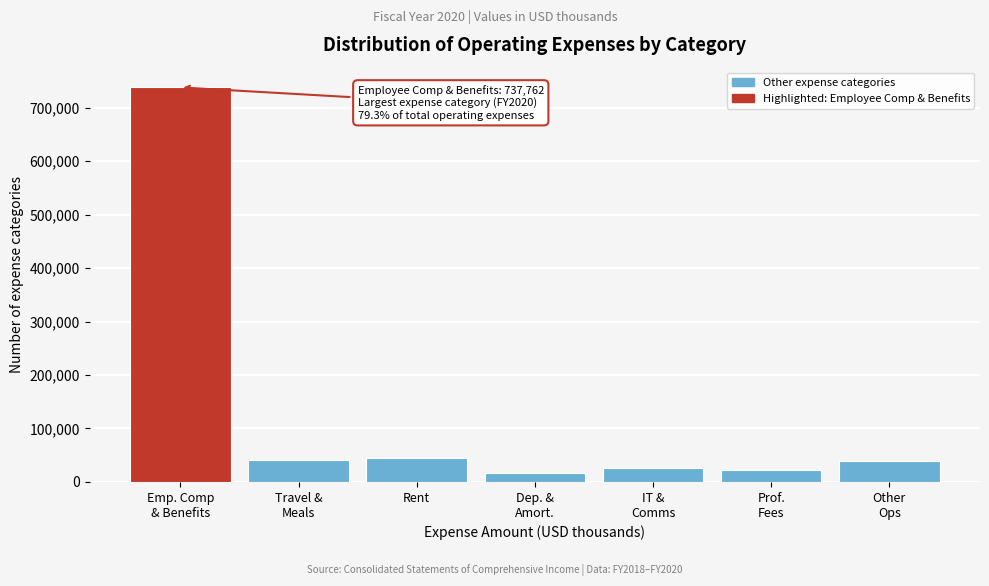

What is the value of the 3rd bar from the left?

44693